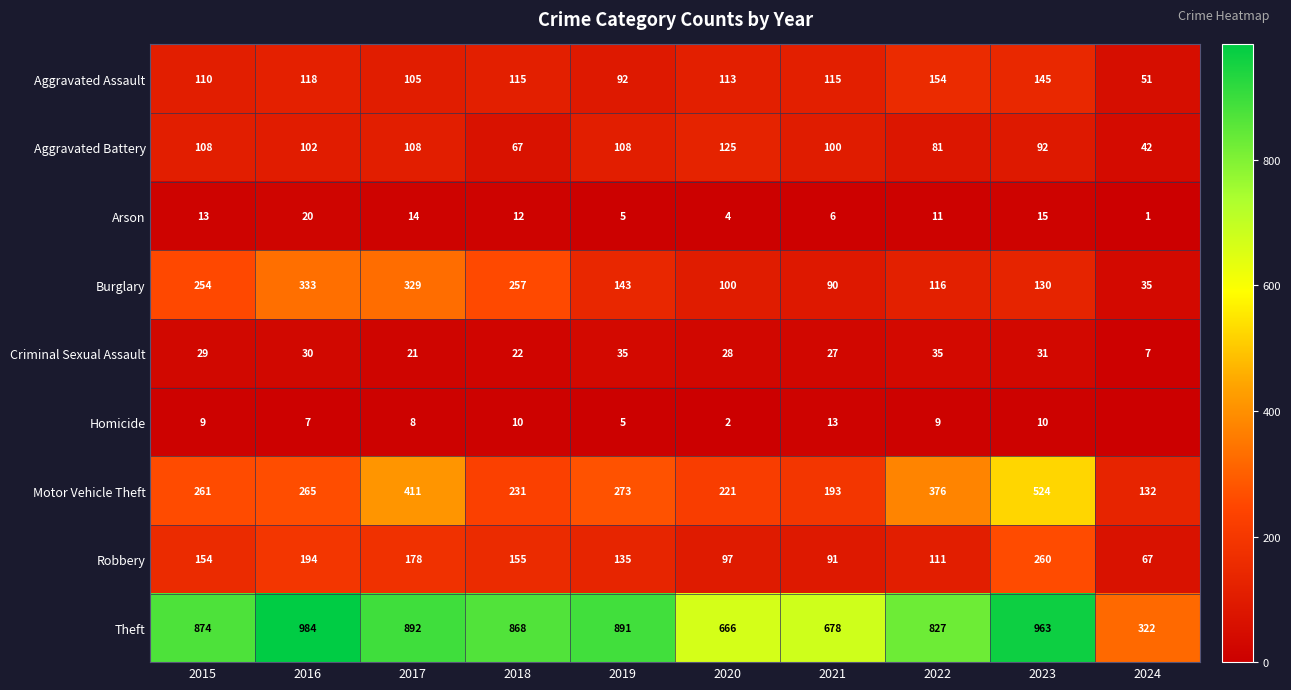

What value does the Criminal Sexual Assault series have at 2021, to the nearest 5?

25